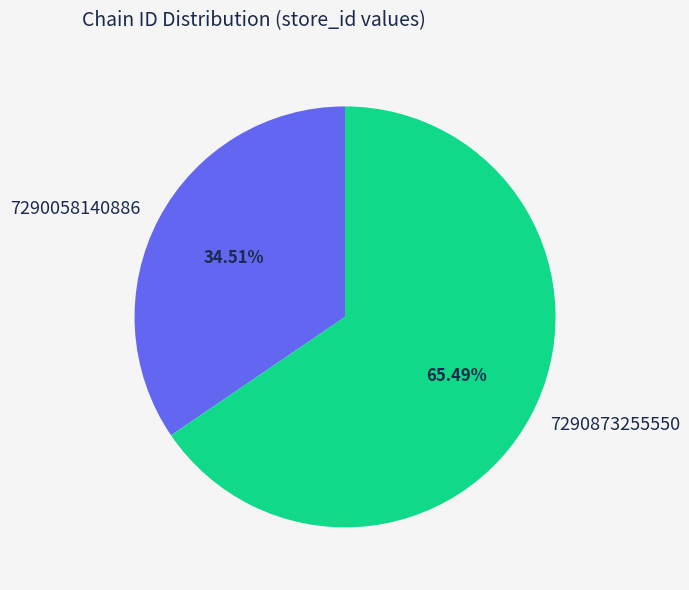

What is the smallest slice in the pie chart?

7290058140886